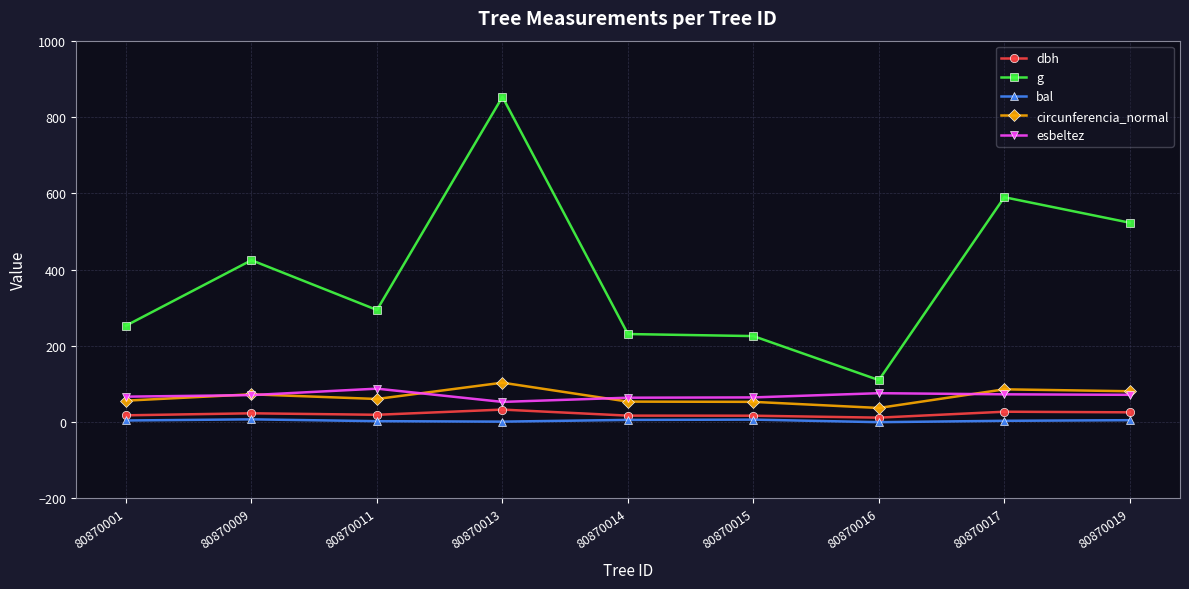

What is the value of the g point at the 7th from the left?

110.3